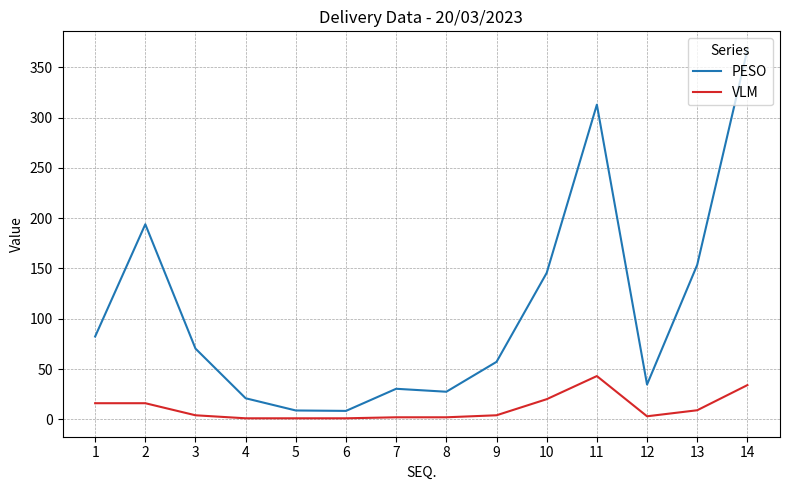

Where does the PESO series first go above 70?

1